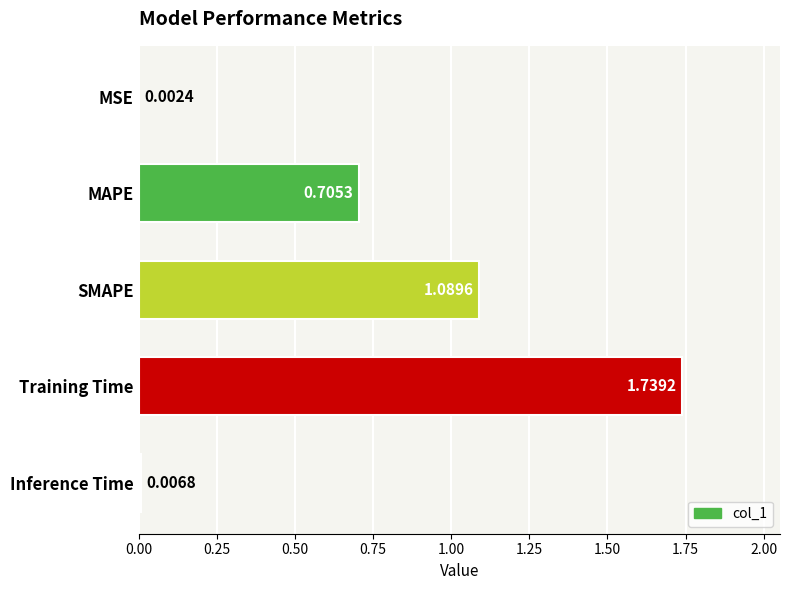

How many categories are shown in the chart?

5